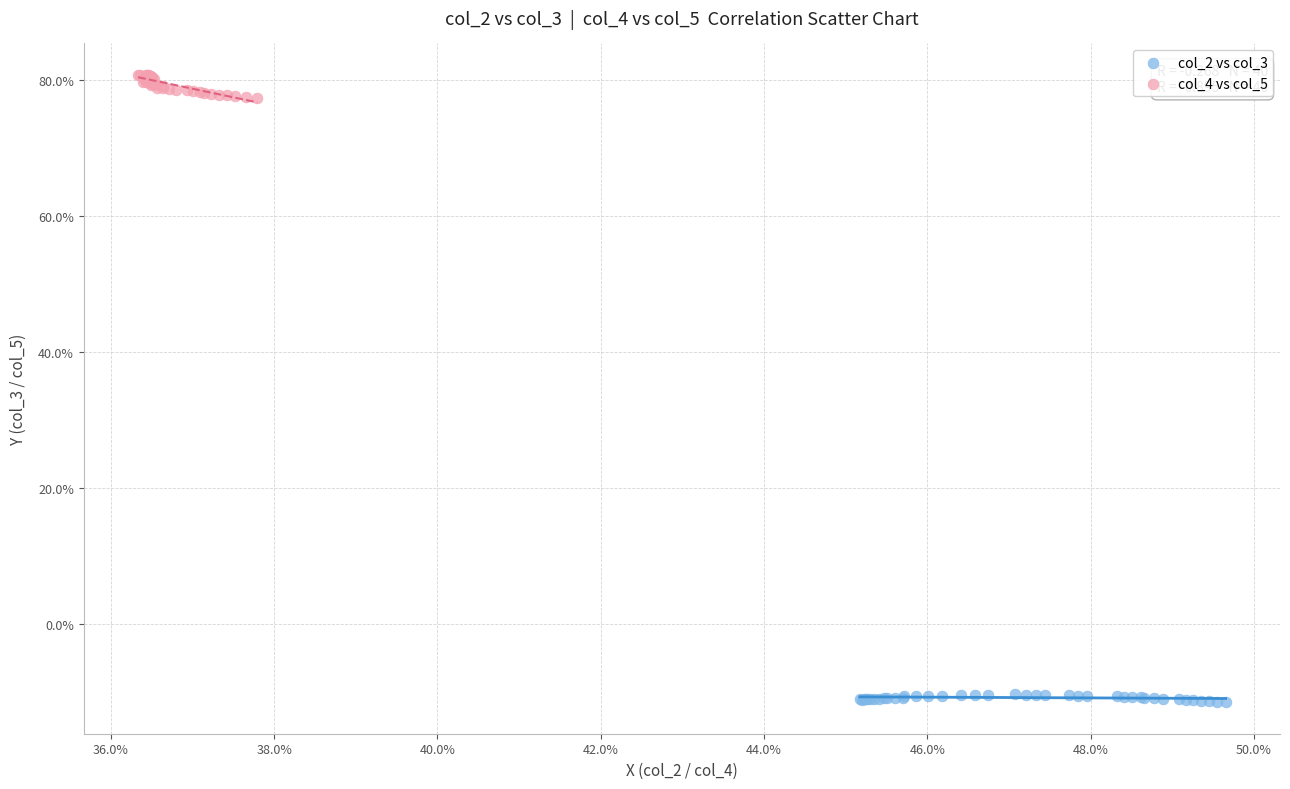

Which series reaches the maximum Y coordinate?

col_4 vs col_5